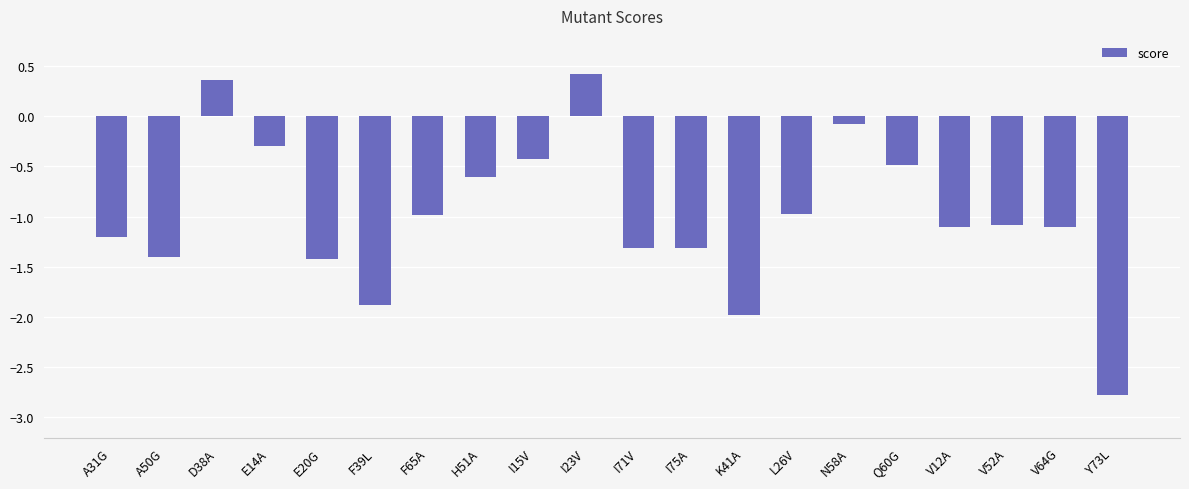

What position from the right is H51A?

13